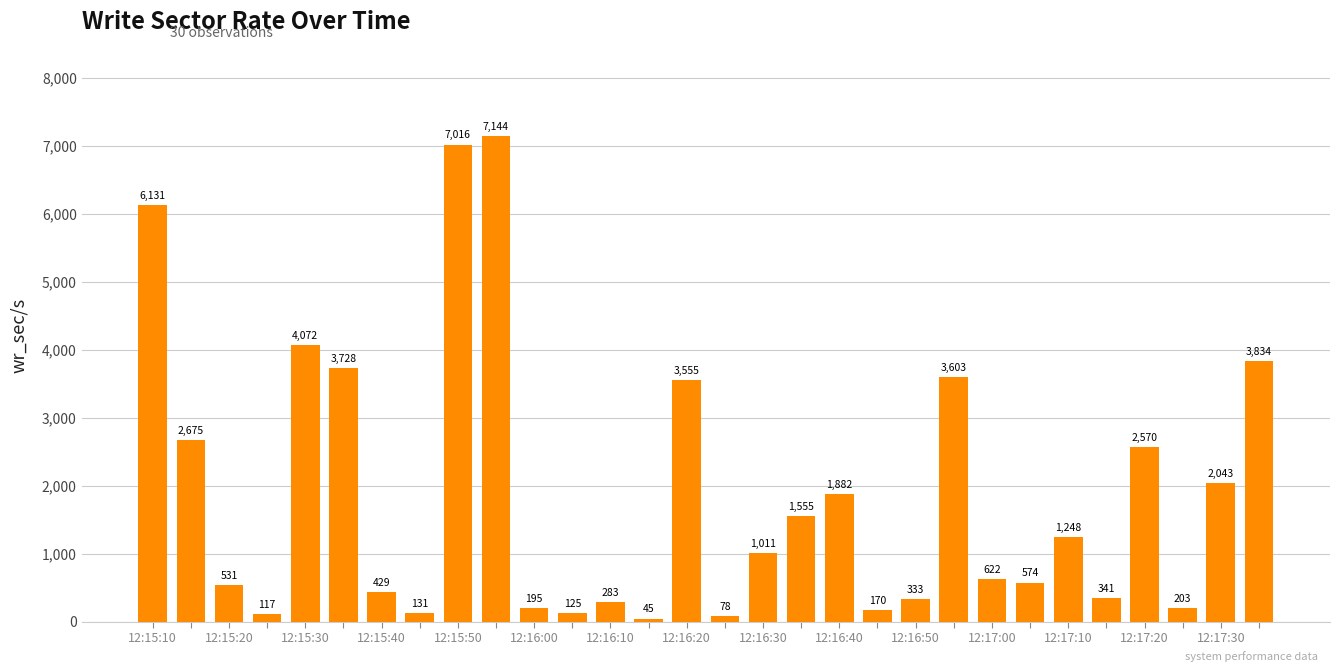

What is the minimum value shown in the chart?

44.8